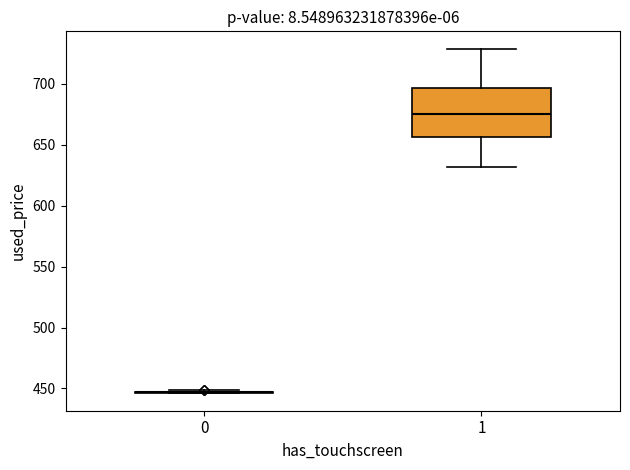

Comparing the boxes themselves (not the whiskers), which one is the tallest?

1